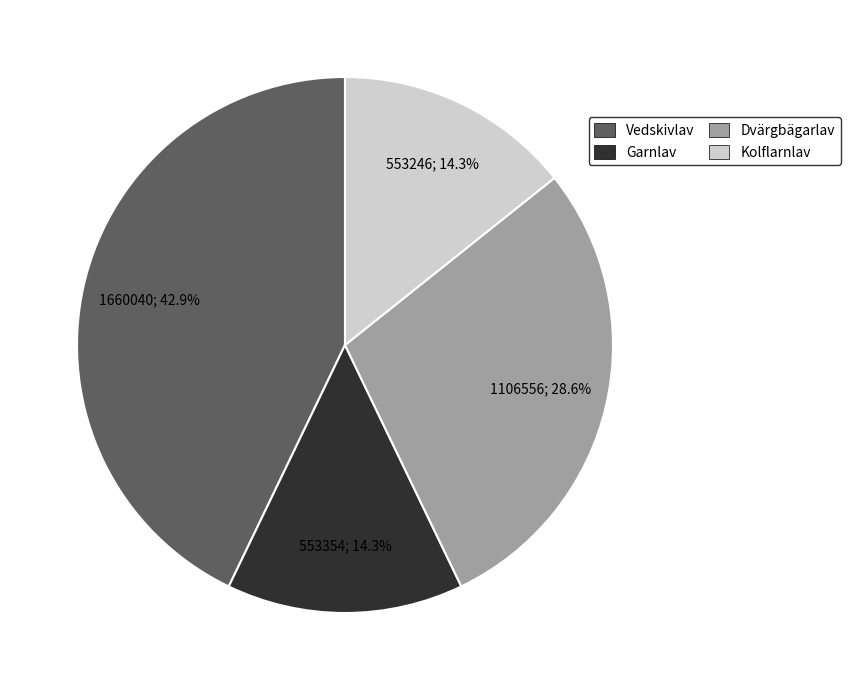

Is there a majority slice in this chart?

No